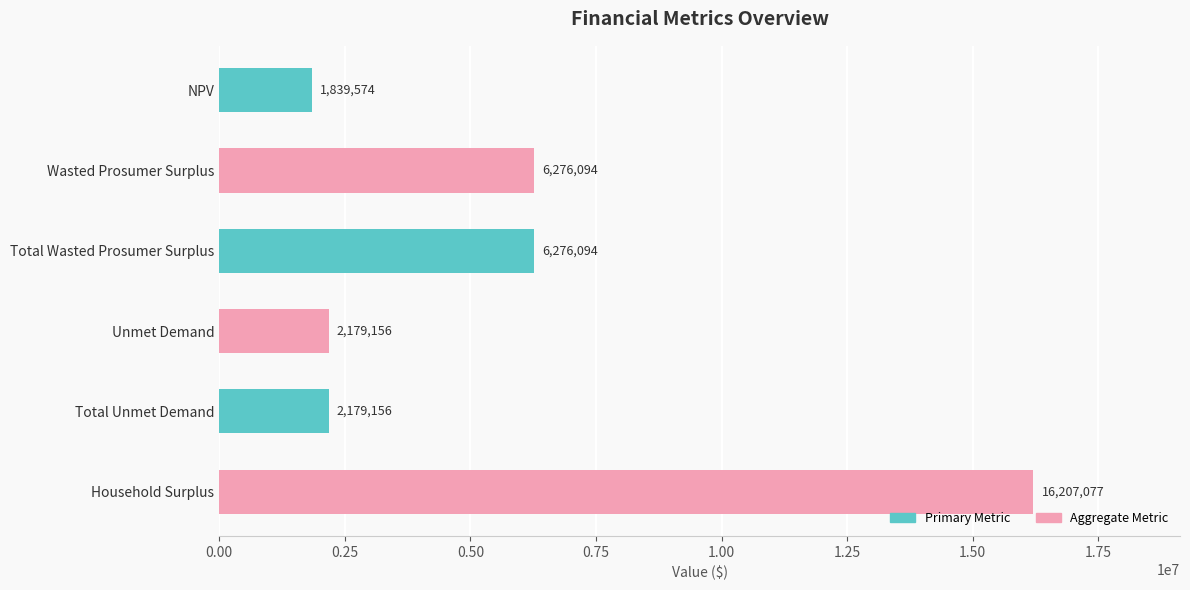

What is the approximate value at NPV?

1839573.9